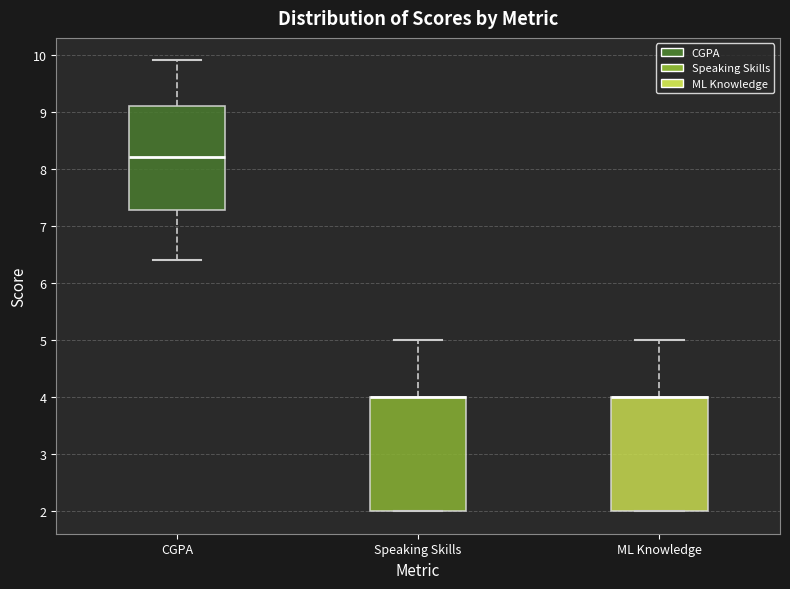

Reading left to right, read every box against the y-axis: the position of its median line, the range the box covers, and the ends of its whiskers. The values are not printed on the chart, so give them approximately, as read against the axis.

CGPA: median 8.2, box 7.3 to 9.1, whiskers 6.4 to 9.9
Speaking Skills: median 4.0 (drawn on the box's upper edge), box 2.0 to 4.0, whiskers 2.0 to 5.0
ML Knowledge: median 4.0 (drawn on the box's upper edge), box 2.0 to 4.0, whiskers 2.0 to 5.0